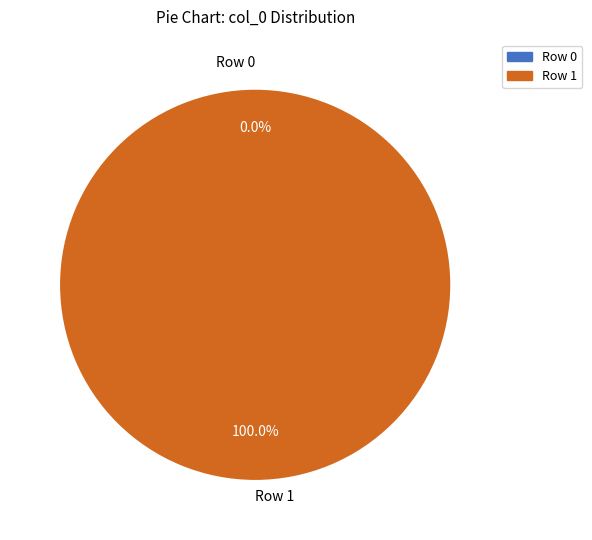

Is Row 0 the majority of the pie?

No